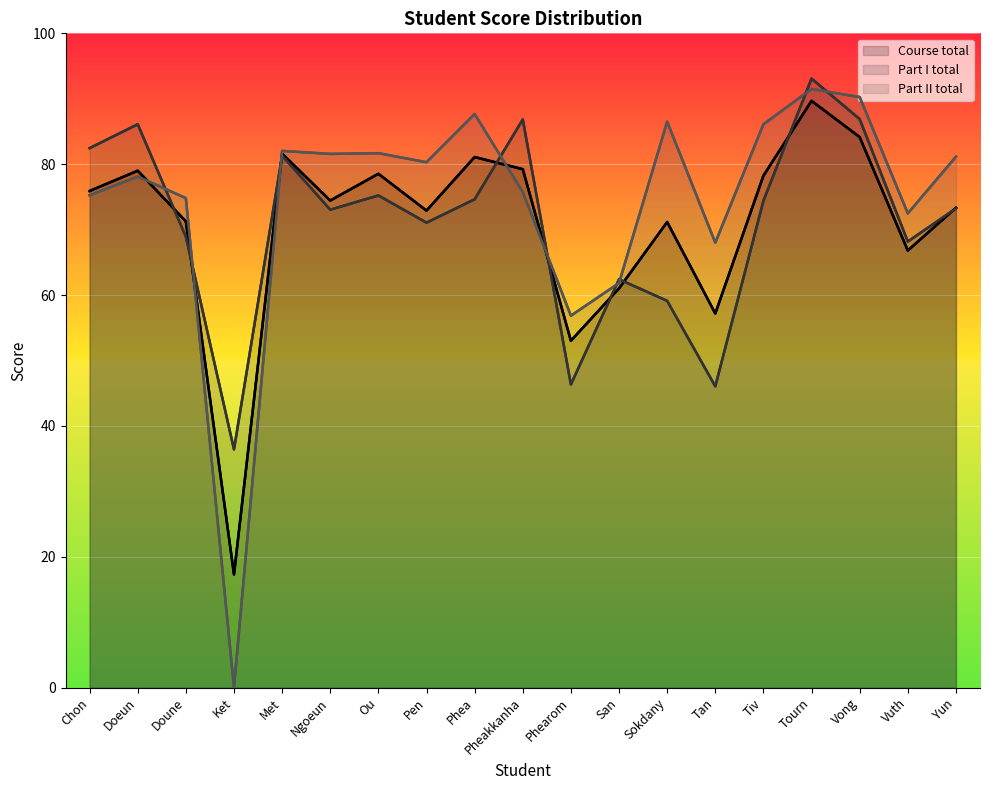

What is the difference between the second highest and minimum values in the Part I total series?

50.5